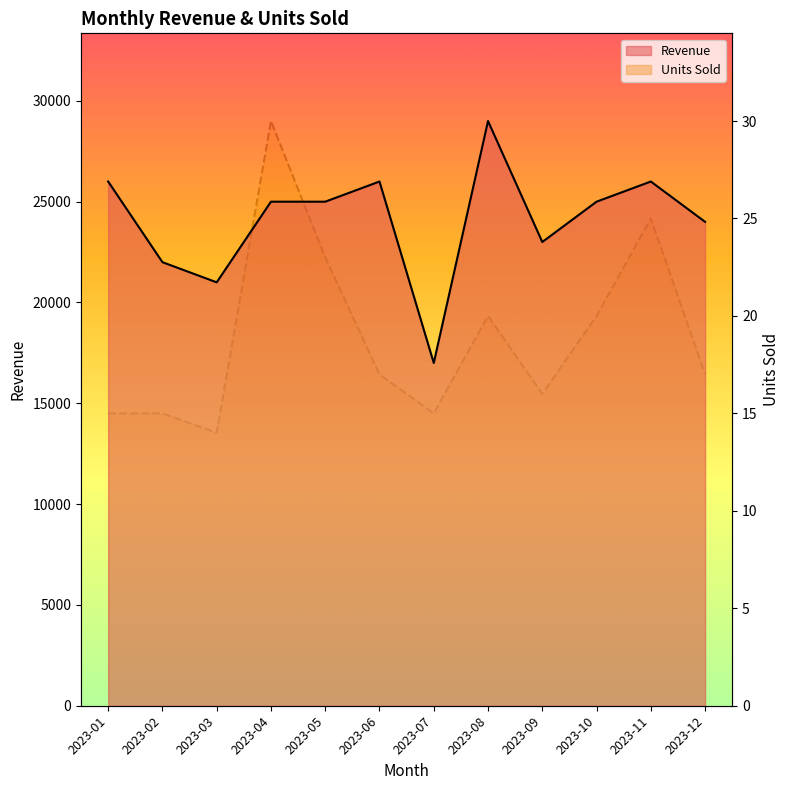

Does the chart display data point markers on the line(s)?

No